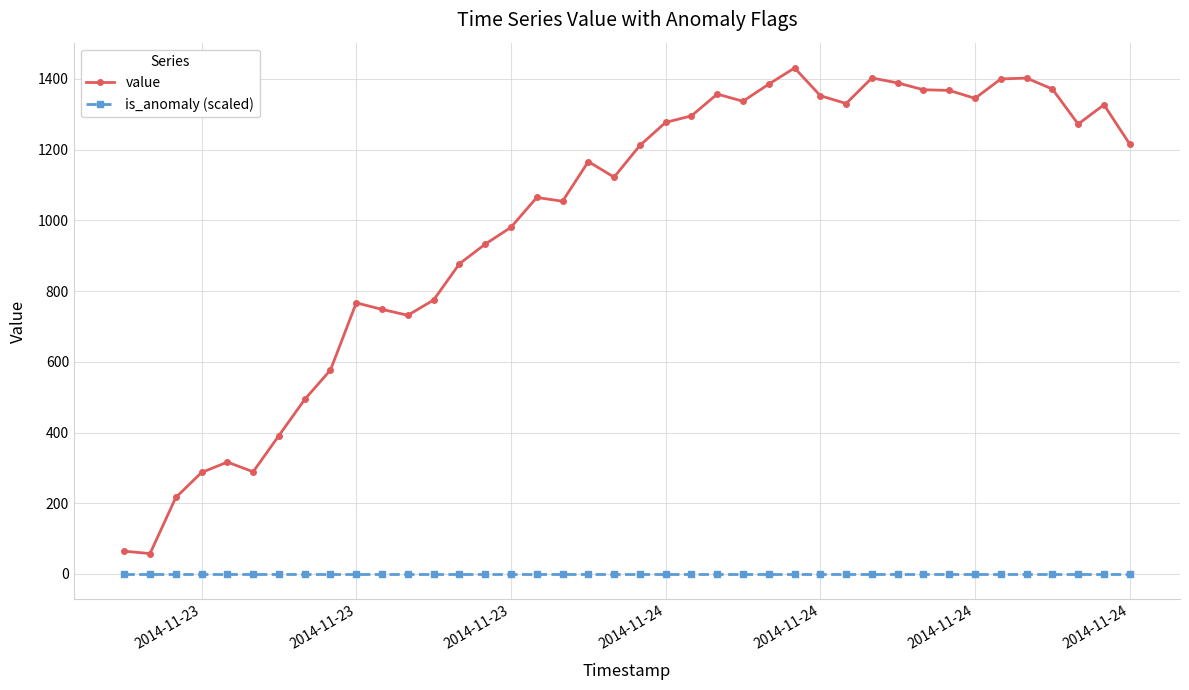

What is the difference between the second highest and second lowest values in the value series?

1338.3